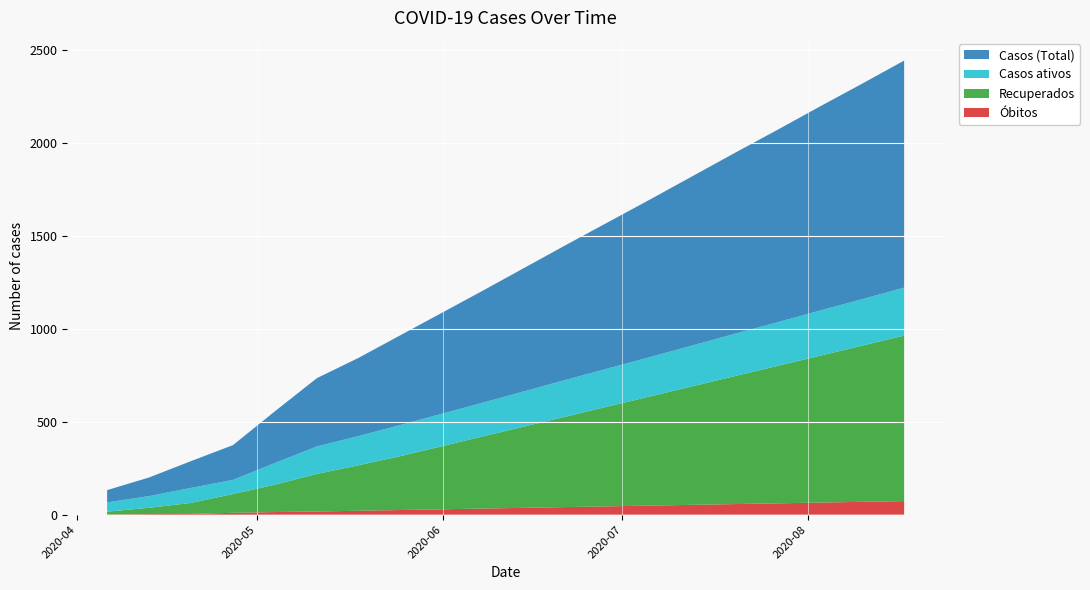

Reading right to left, extract all data points from this chart.

Óbitos: 2020-08-17=73	2020-08-10=69	2020-08-03=65	2020-07-27=61	2020-07-20=57	2020-07-13=53	2020-07-06=49	2020-06-29=45	2020-06-22=41	2020-06-15=37	2020-06-08=33	2020-06-01=29	2020-05-25=25	2020-05-18=21	2020-05-11=17	2020-05-04=14	2020-04-27=10	2020-04-20=4	2020-04-13=3	2020-04-06=1
Recuperados: 2020-08-17=890	2020-08-10=840	2020-08-03=790	2020-07-27=740	2020-07-20=690	2020-07-13=640	2020-07-06=590	2020-06-29=540	2020-06-22=490	2020-06-15=440	2020-06-08=390	2020-06-01=340	2020-05-25=290	2020-05-18=245	2020-05-11=202	2020-05-04=147	2020-04-27=101	2020-04-20=59	2020-04-13=34	2020-04-06=15
Casos ativos: 2020-08-17=258	2020-08-10=250	2020-08-03=243	2020-07-27=235	2020-07-20=228	2020-07-13=220	2020-07-06=212	2020-06-29=205	2020-06-22=198	2020-06-15=190	2020-06-08=182	2020-06-01=175	2020-05-25=168	2020-05-18=157	2020-05-11=148	2020-05-04=117	2020-04-27=76	2020-04-20=81	2020-04-13=63	2020-04-06=50
Casos (Total): 2020-08-17=1221	2020-08-10=1159	2020-08-03=1098	2020-07-27=1036	2020-07-20=975	2020-07-13=913	2020-07-06=851	2020-06-29=790	2020-06-22=729	2020-06-15=667	2020-06-08=605	2020-06-01=544	2020-05-25=483	2020-05-18=421	2020-05-11=367	2020-05-04=278	2020-04-27=187	2020-04-20=144	2020-04-13=100	2020-04-06=66